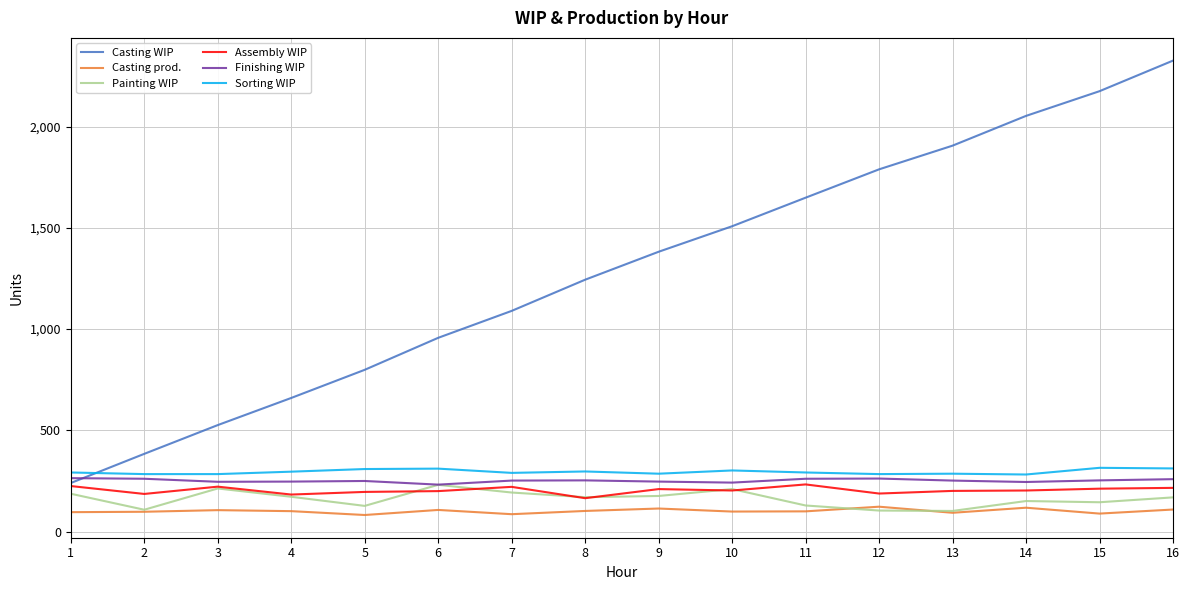

True or false: Painting WIP has a value of 258 at 16.

False